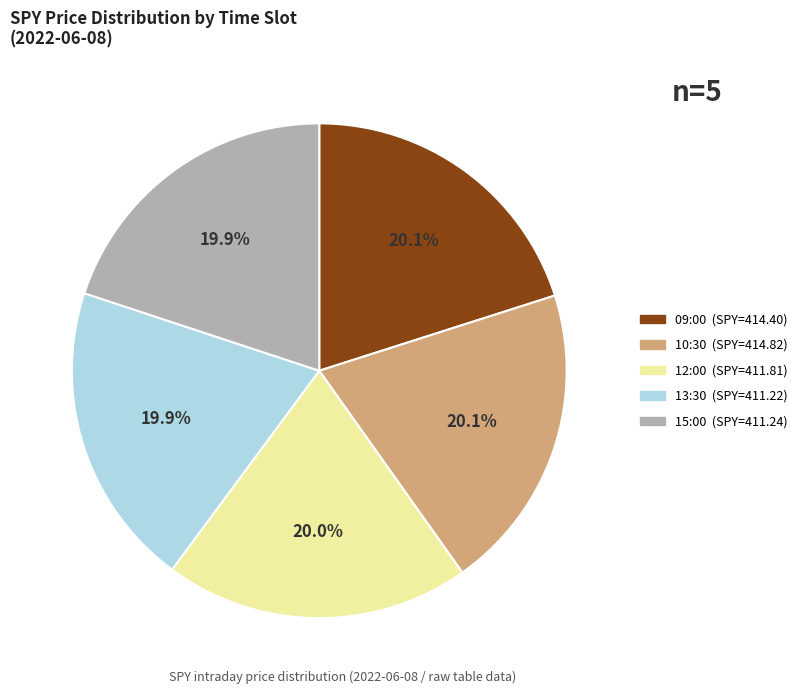

What is the ratio of the value at 09:00 to the value at 10:30?

1.0